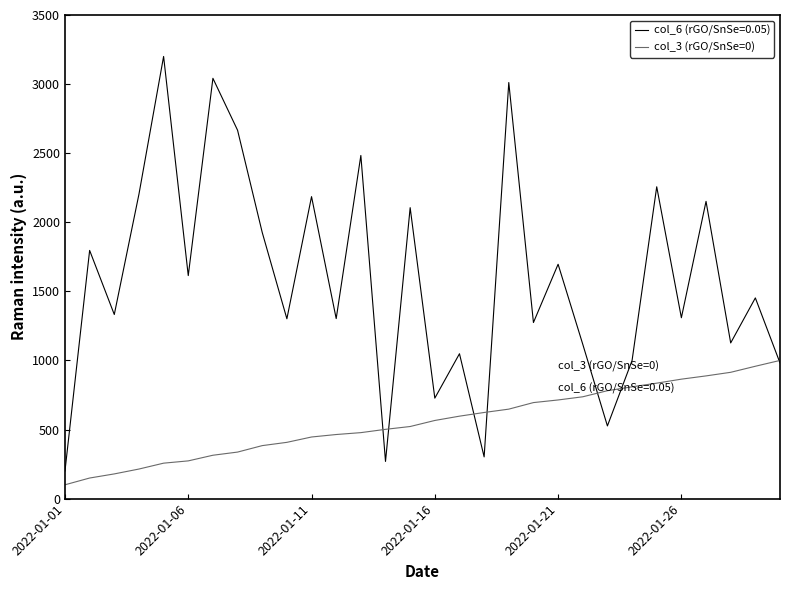

Rank the series by their maximum value, from highest to lowest.

col_6 (rGO/SnSe=0.05), col_3 (rGO/SnSe=0)